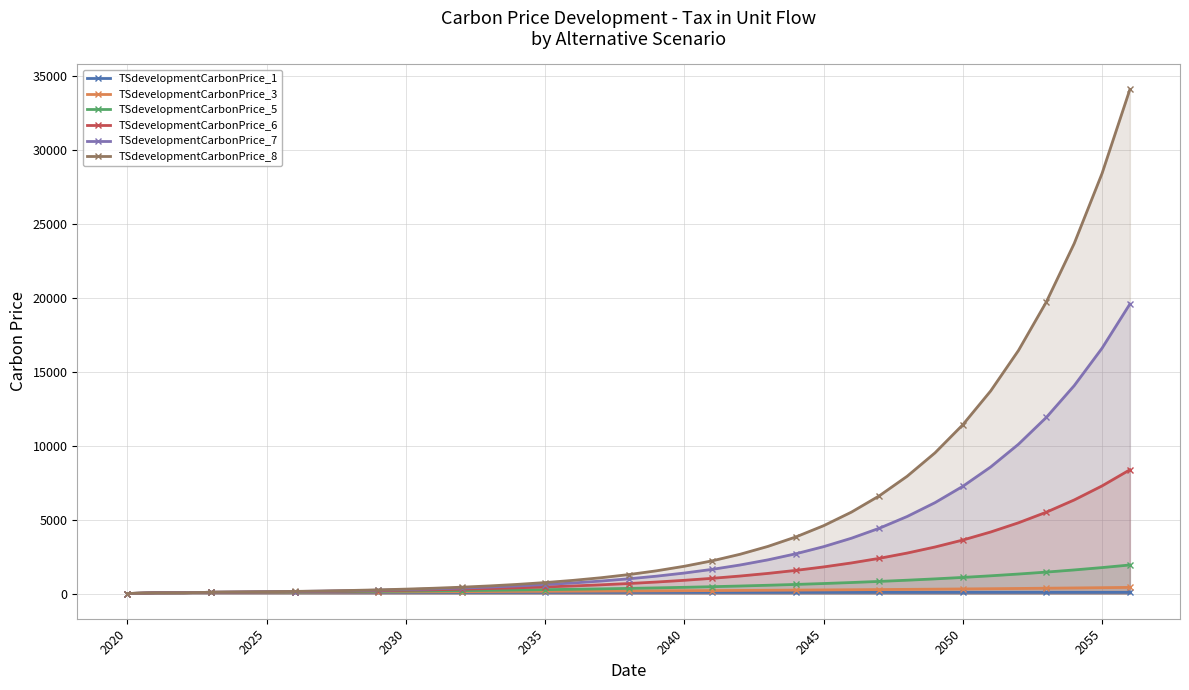

True or false: TSdevelopmentCarbonPrice_6 and TSdevelopmentCarbonPrice_7 intersect in this chart.

False